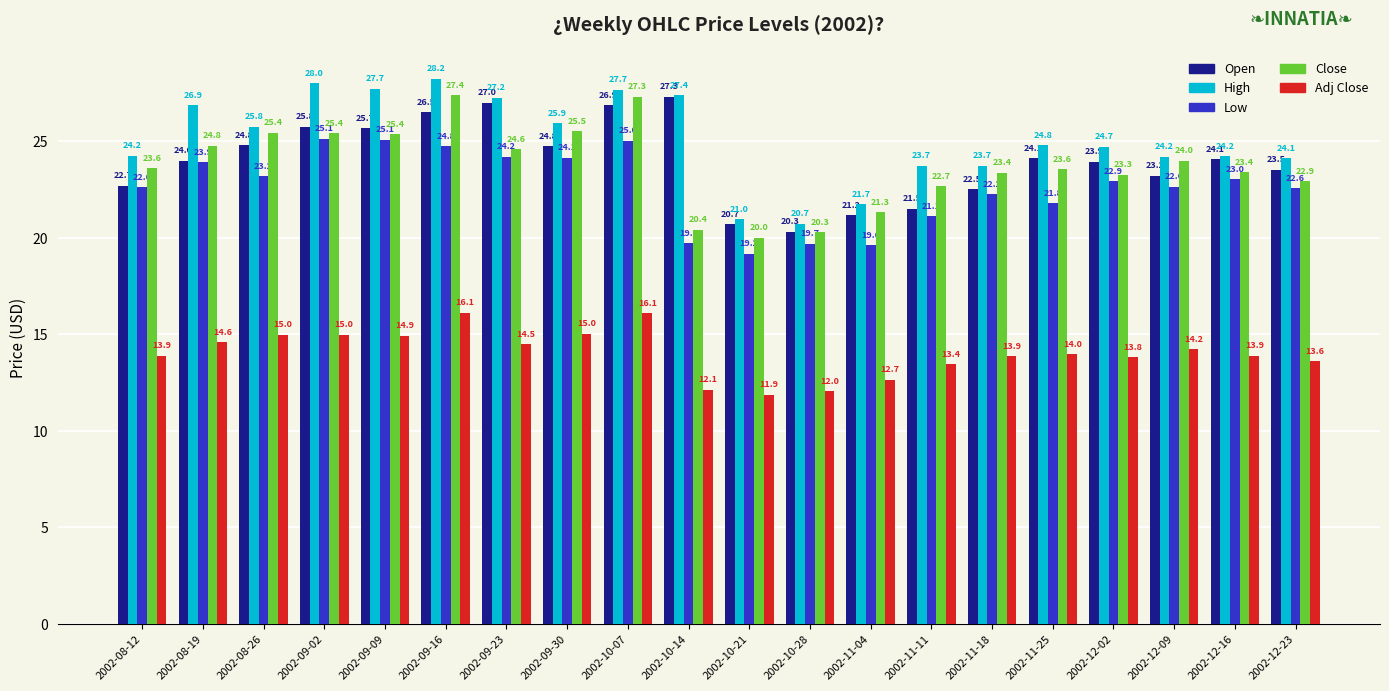

Does the chart contain any negative values?

No